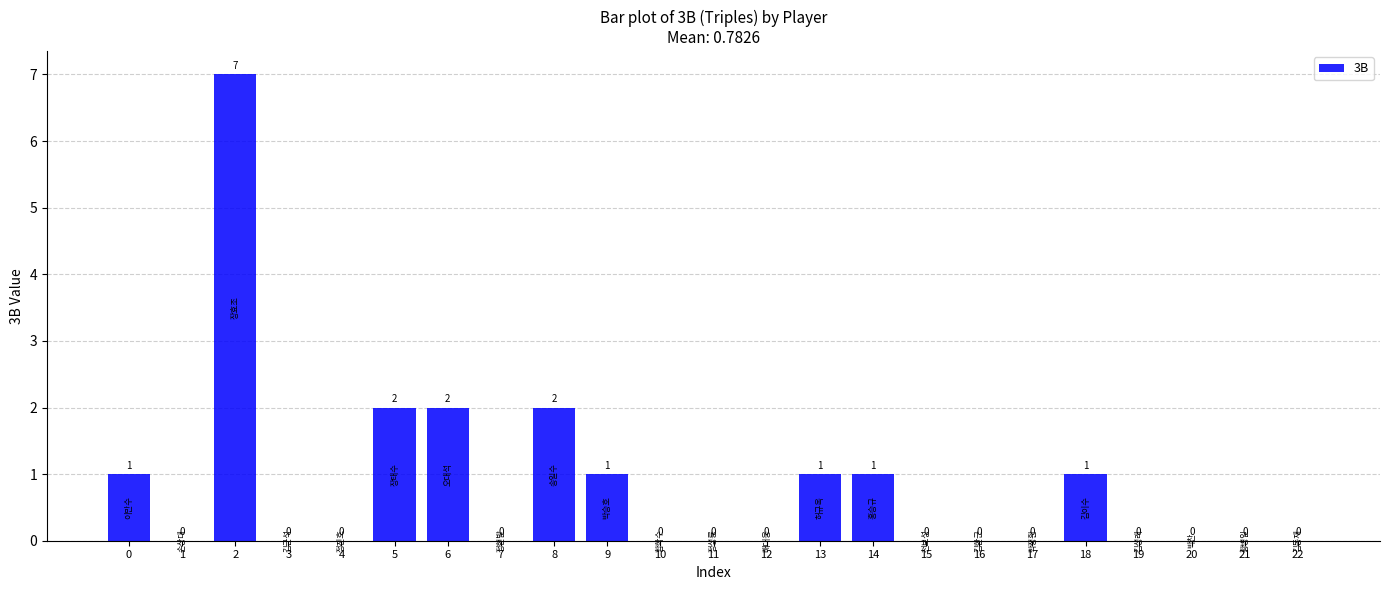

Reading left to right, what are all the values shown in this chart?

0=1	1=0	2=7	3=0	4=0	5=2	6=2	7=0	8=2	9=1	10=0	11=0	12=0	13=1	14=1	15=0	16=0	17=0	18=1	19=0	20=0	21=0	22=0